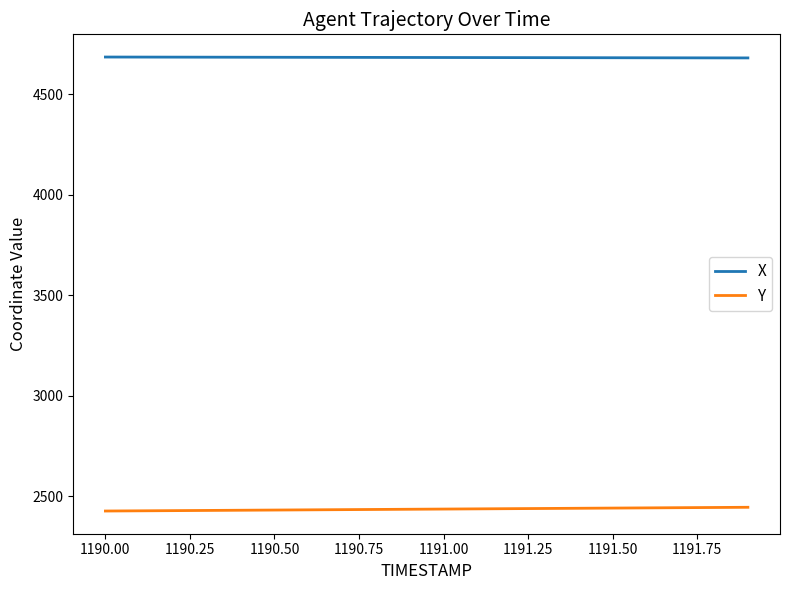

What is the minimum value for Y?

2426.7